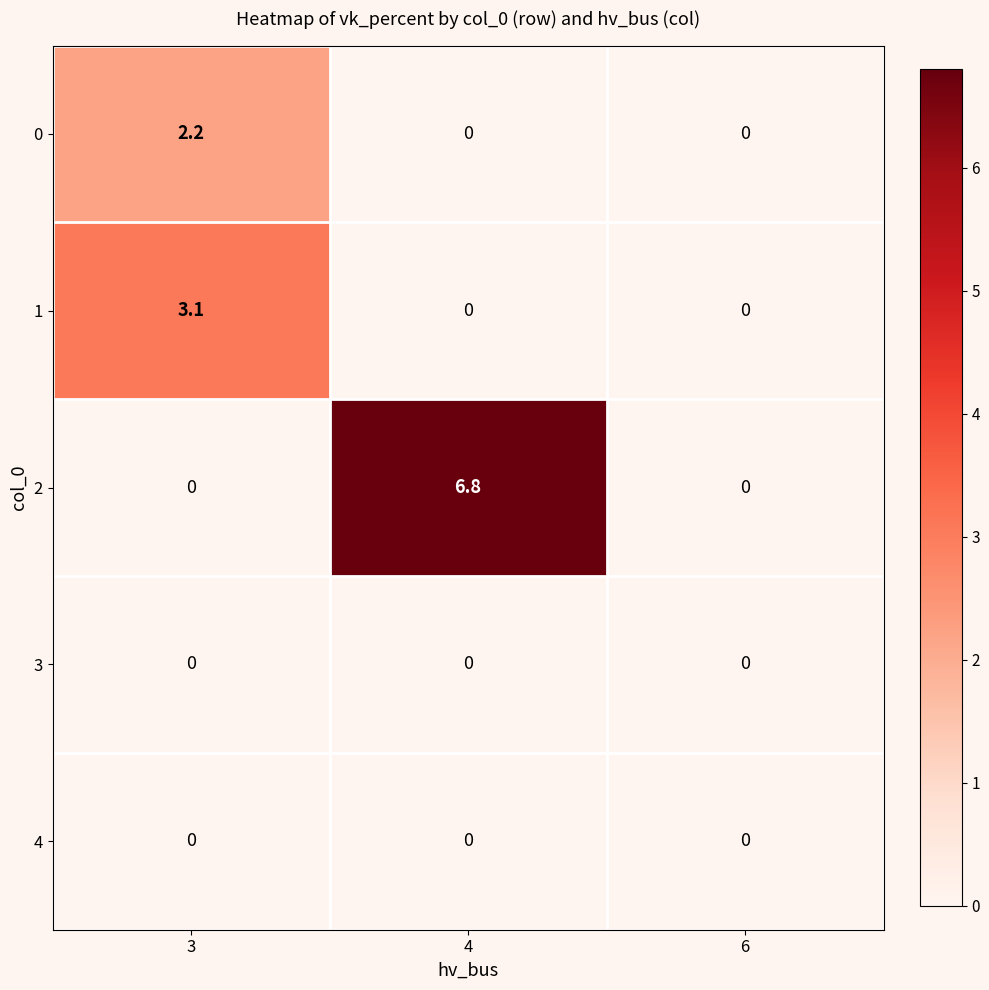

At how many categories does at least one series exceed 4?

1